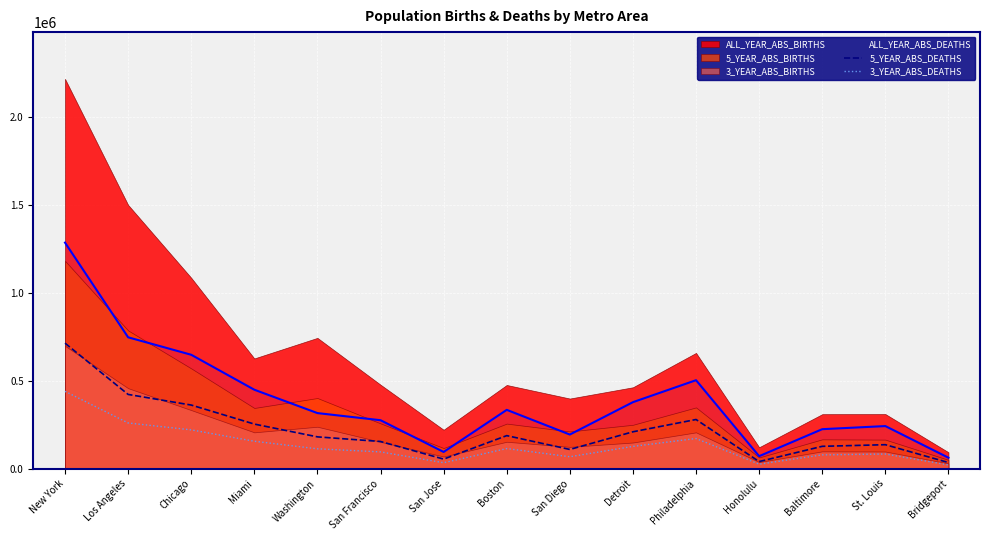

Is it true that 3_YEAR_ABS_DEATHS equals 129365 at Chicago?

False